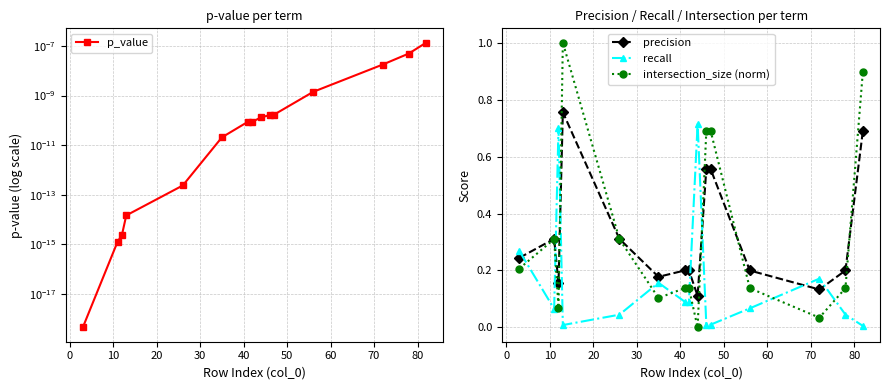

How many series are shown in this chart?

4